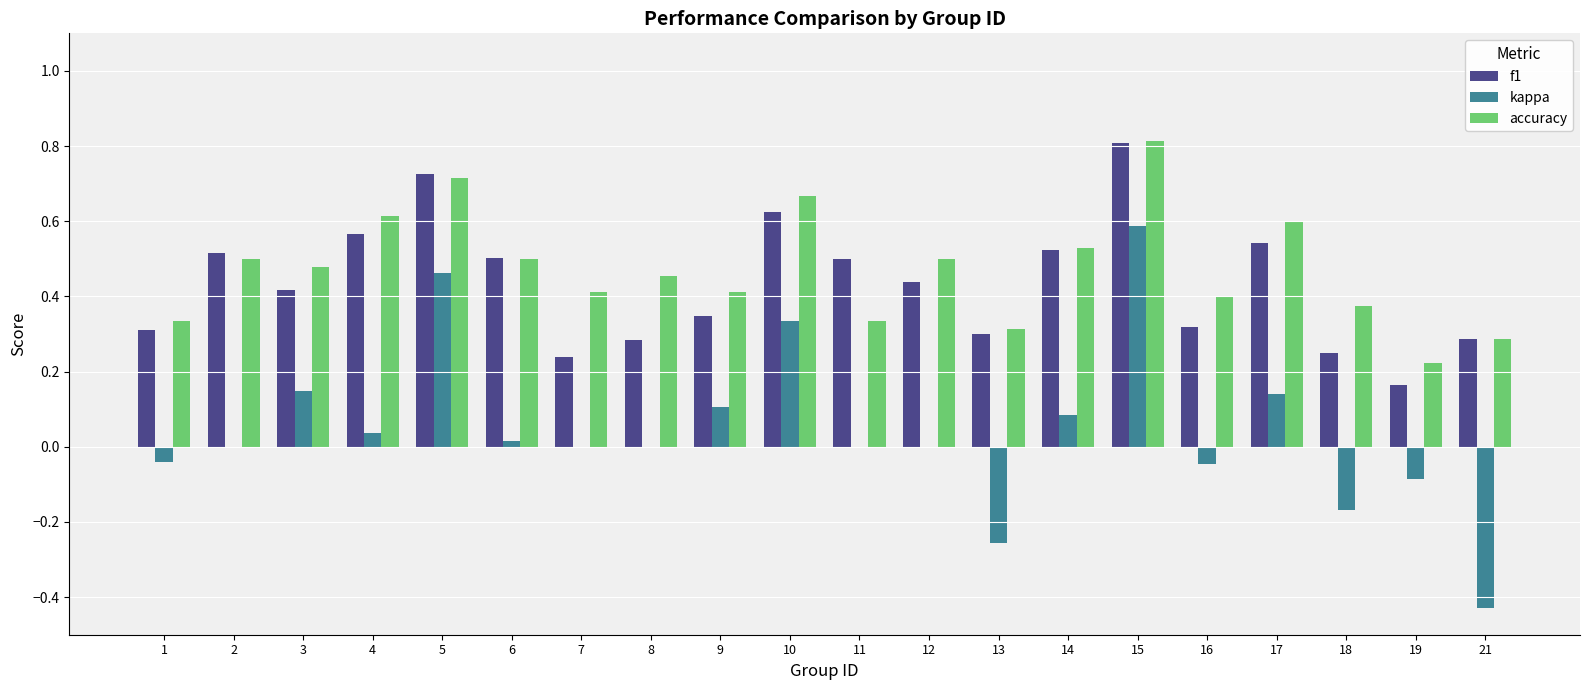

The kappa series shows -0.4 at 13. True or false?

False